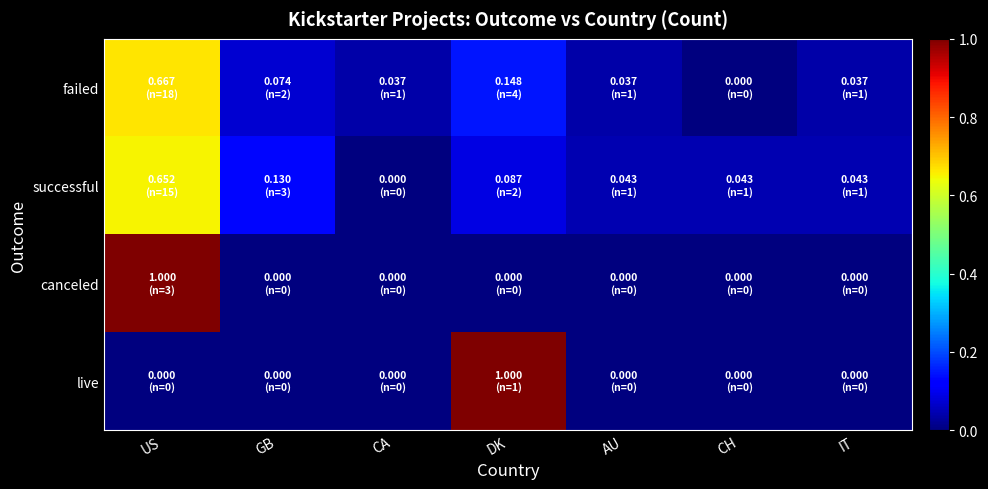

Reading left to right, transcribe all the data shown in this chart.

failed: US=0.7	GB=0.1	CA=0.0	DK=0.1	AU=0.0	CH=0.0	IT=0.0
successful: US=0.7	GB=0.1	CA=0.0	DK=0.1	AU=0.0	CH=0.0	IT=0.0
canceled: US=1.0	GB=0.0	CA=0.0	DK=0.0	AU=0.0	CH=0.0	IT=0.0
live: US=0.0	GB=0.0	CA=0.0	DK=1.0	AU=0.0	CH=0.0	IT=0.0